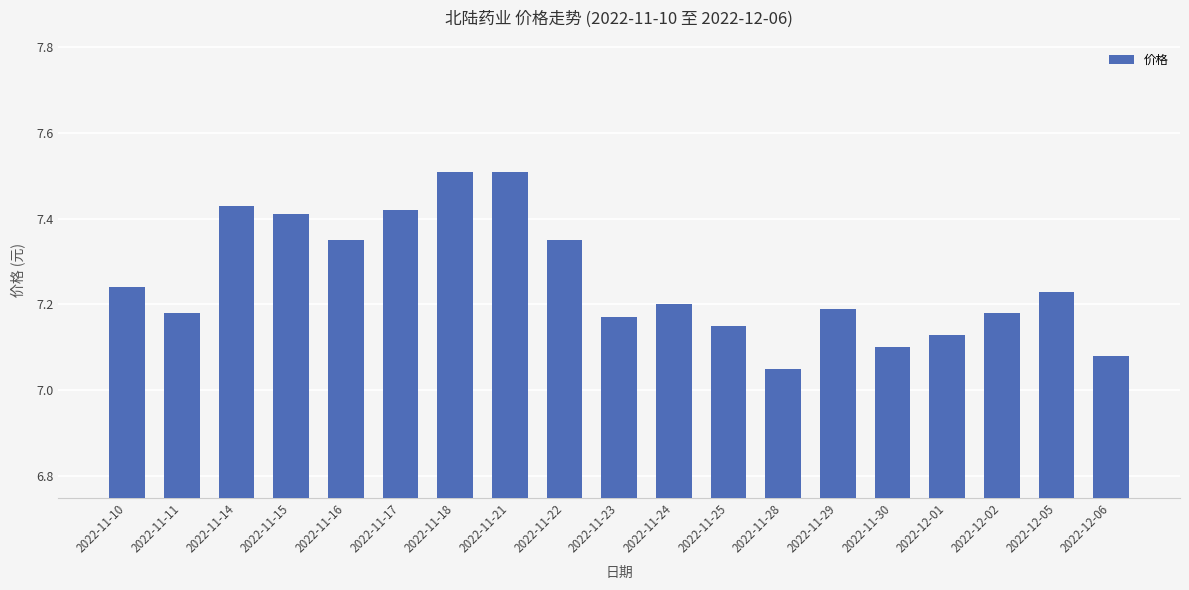

What is the label of the 1st bar from the right?

2022-12-06